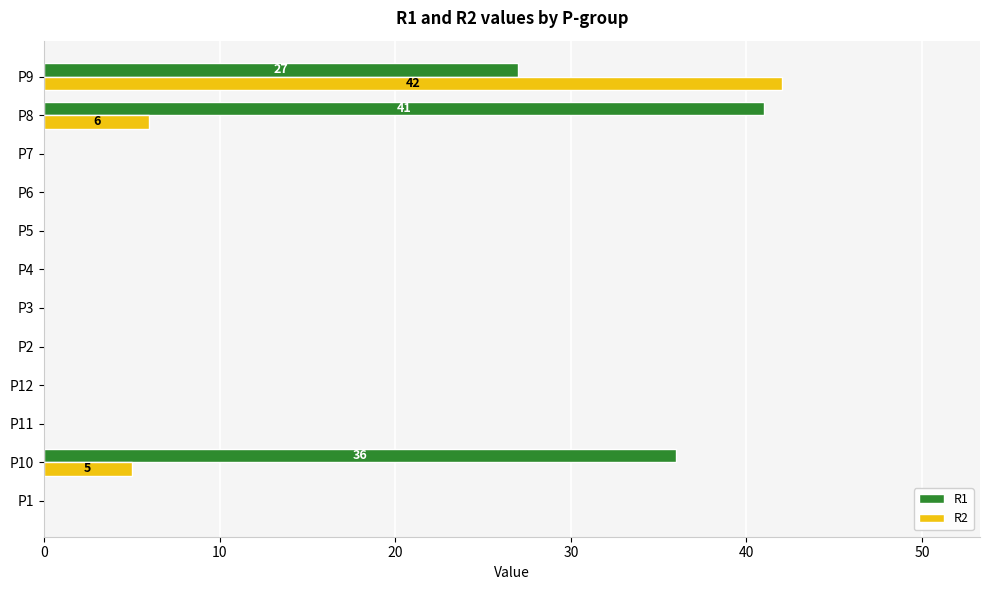

What is the average value of the R2 series?

4